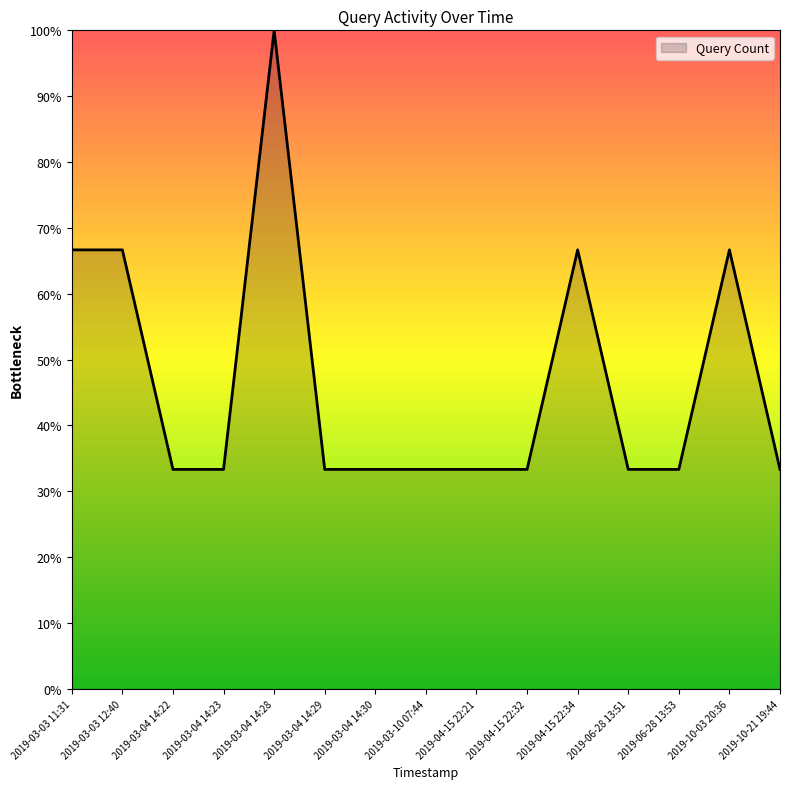

The value at 2019-10-21 19:44 is 17.6. True or false?

False